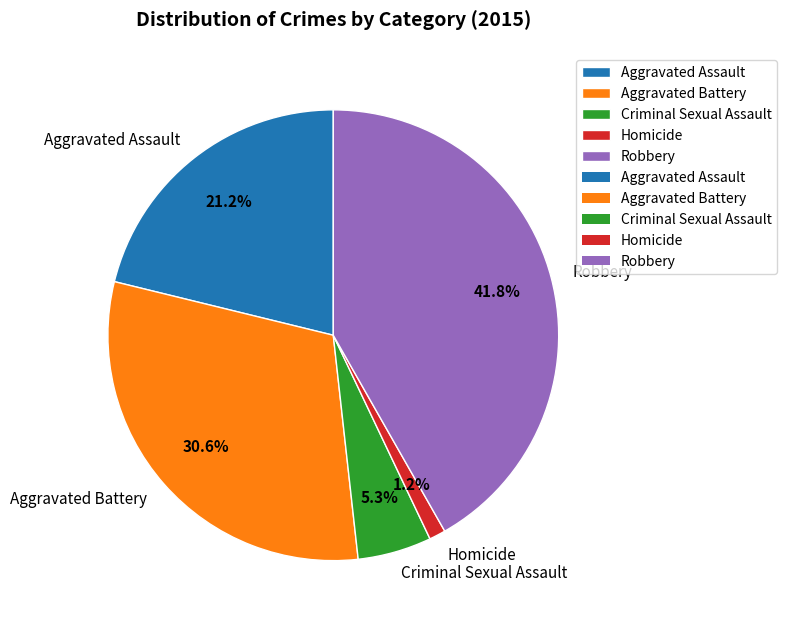

True or false: Aggravated Assault accounts for 21% of the total.

True